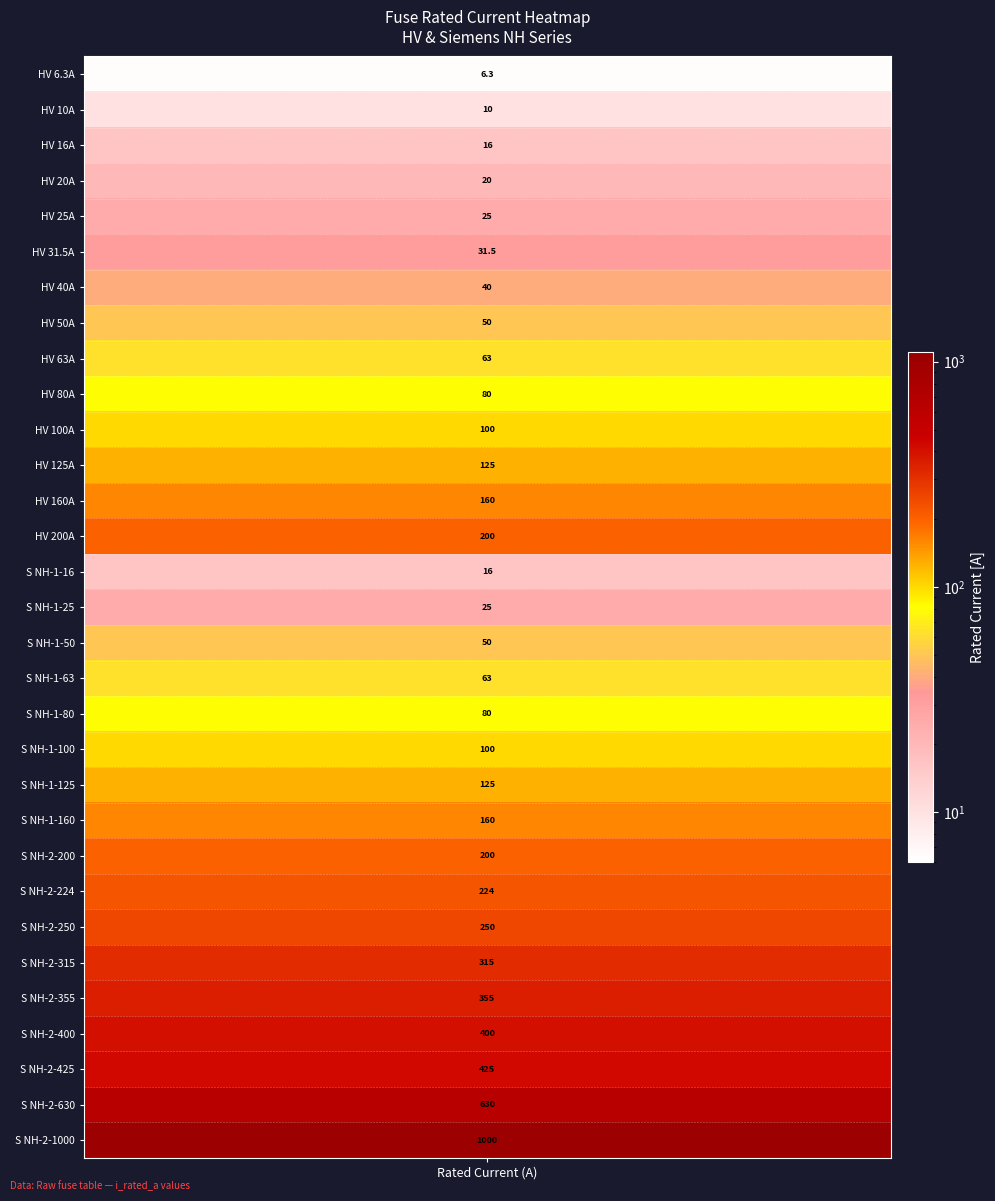

The value at 16 is 70.0. True or false?

False